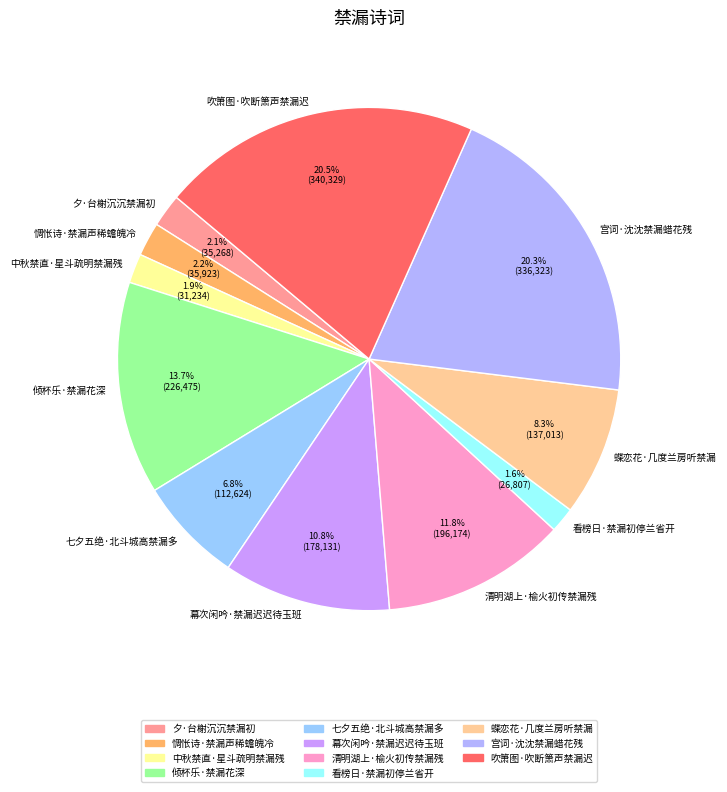

How many segments does this pie chart have?

11